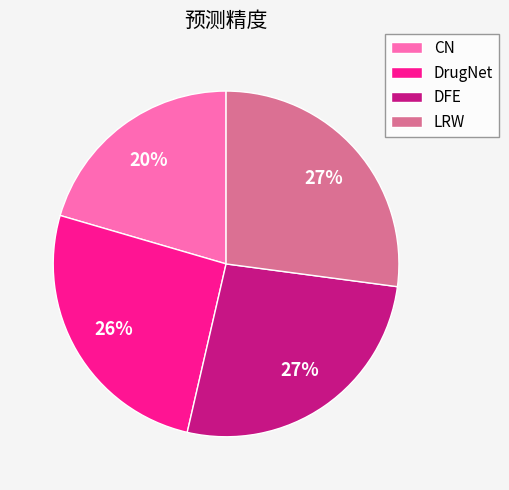

How many slices are in this pie chart?

4